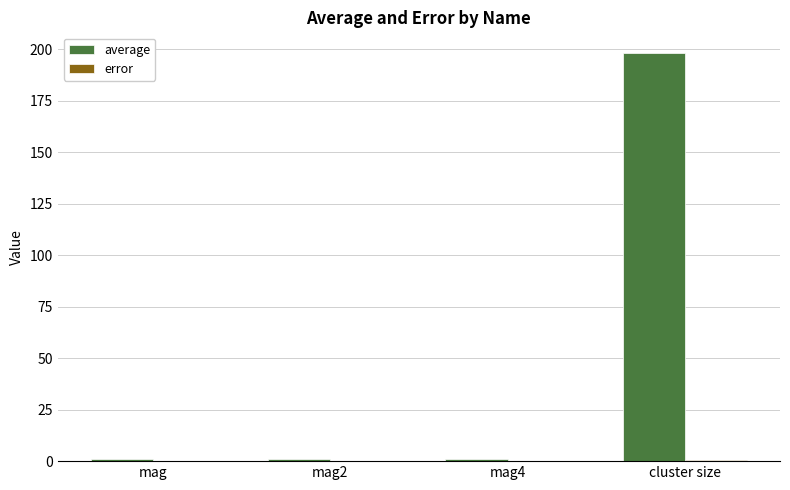

Which series has the largest total across all categories?

average